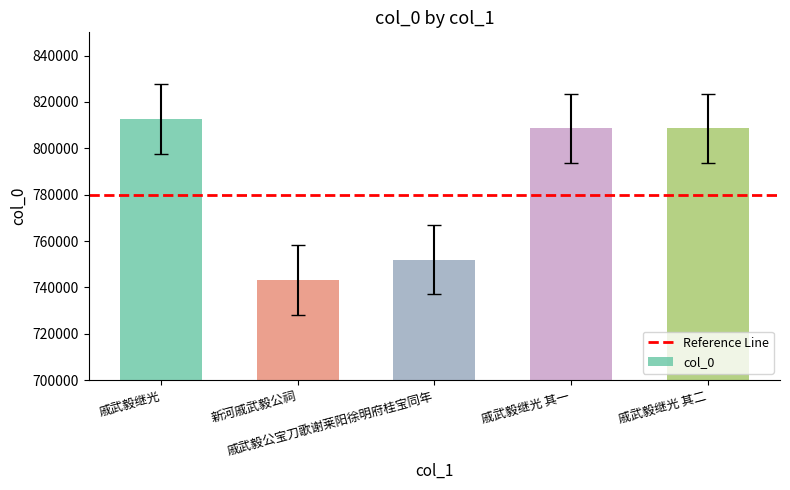

Are the bars grouped side by side (vs. stacked)?

No